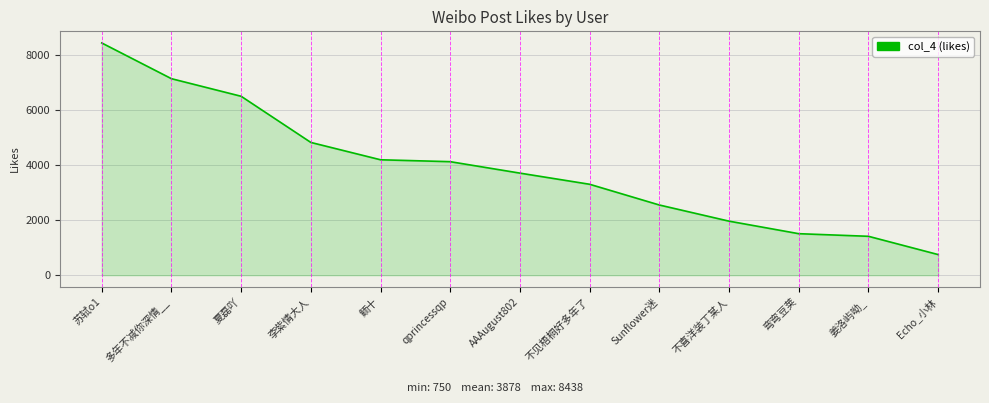

How many values are below 3709?

6